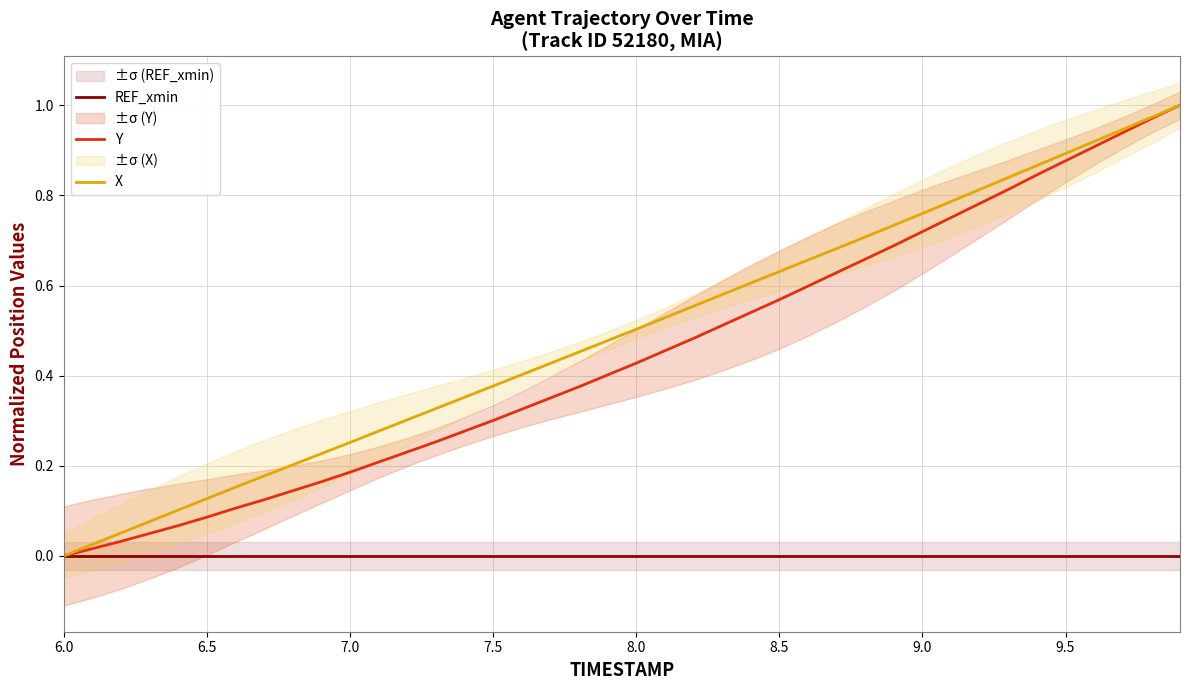

How many distinct data groups are displayed?

3